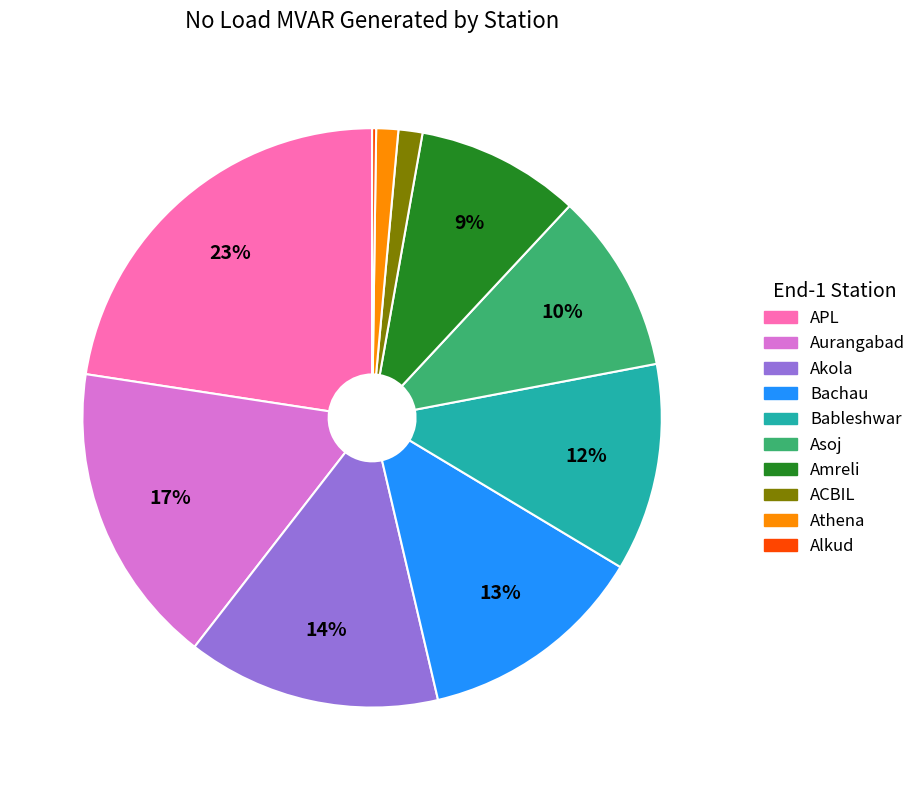

To the nearest percent, what is the average slice percentage?

10%